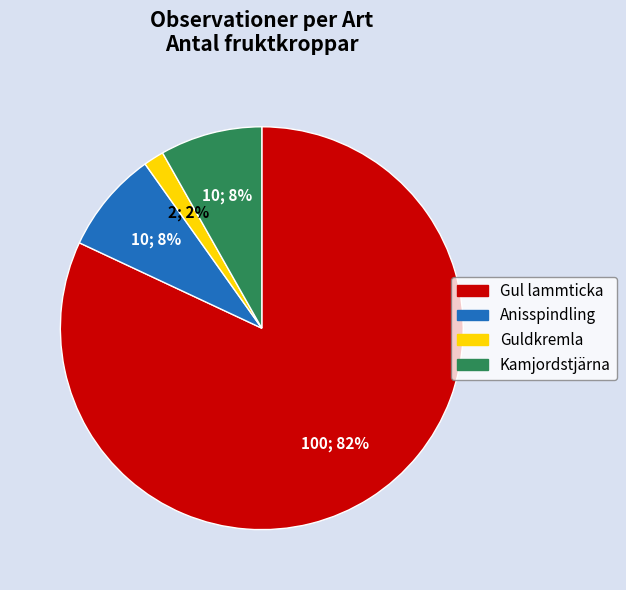

To the nearest percent, what is the average slice percentage?

25%